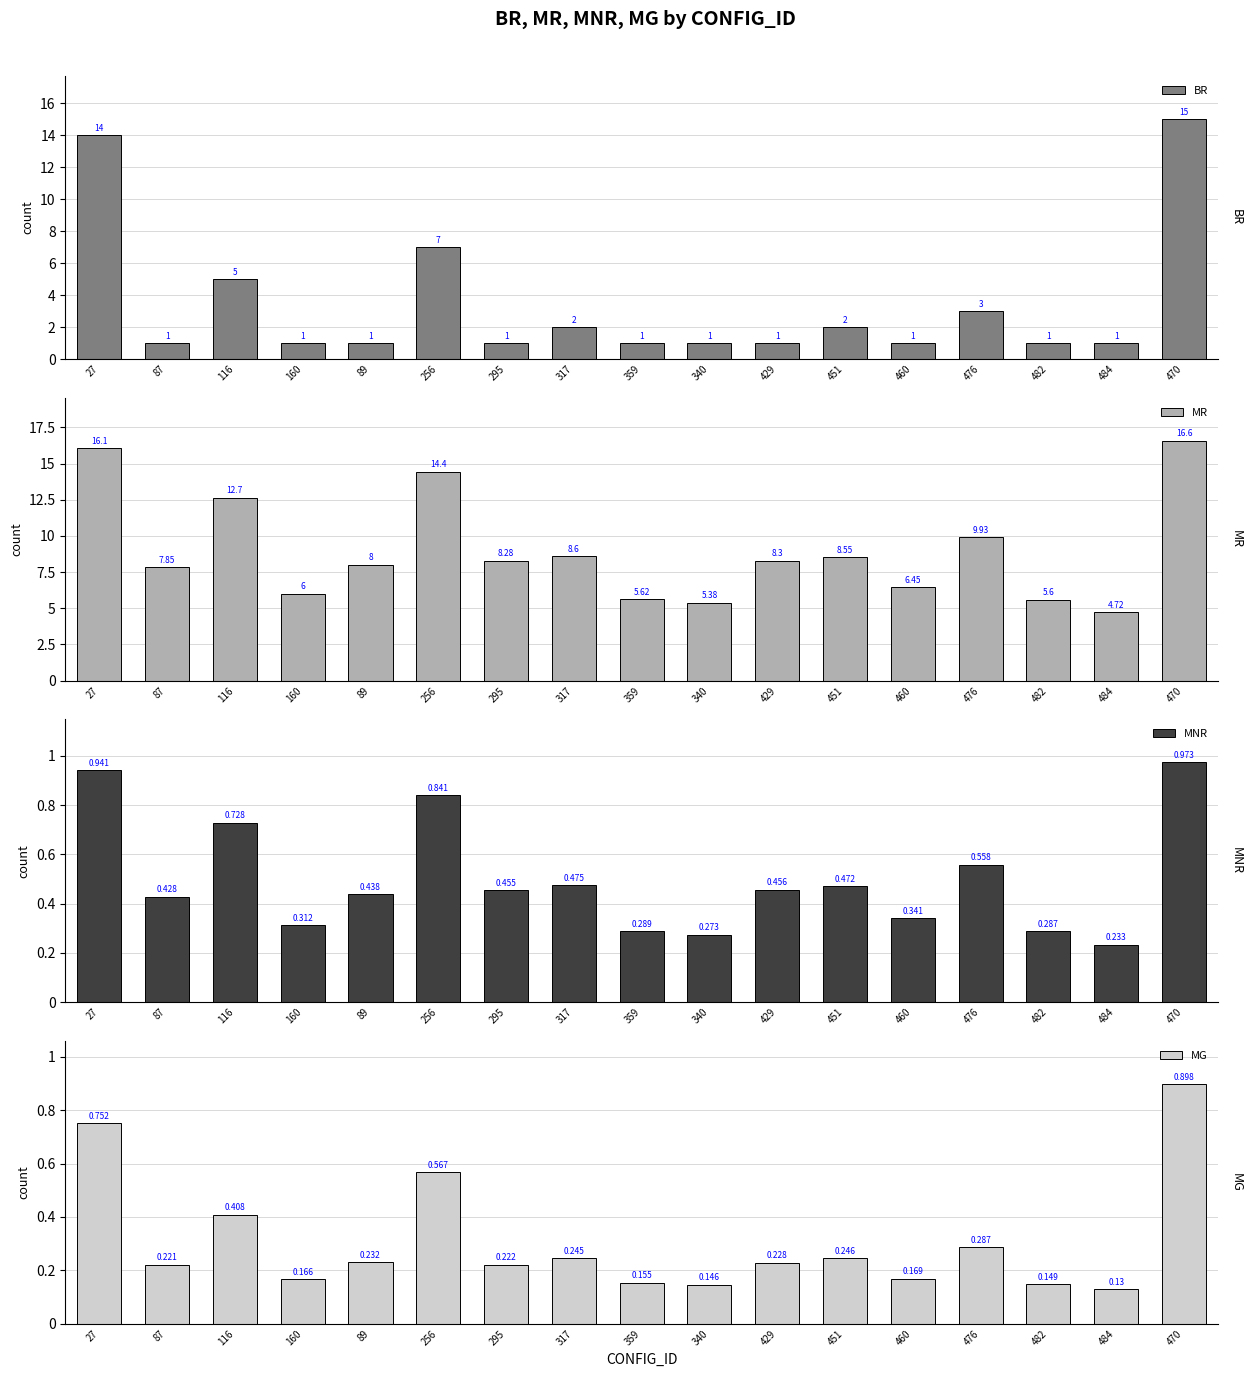

What are all the series names shown in the legend?

BR, MR, MNR, MG